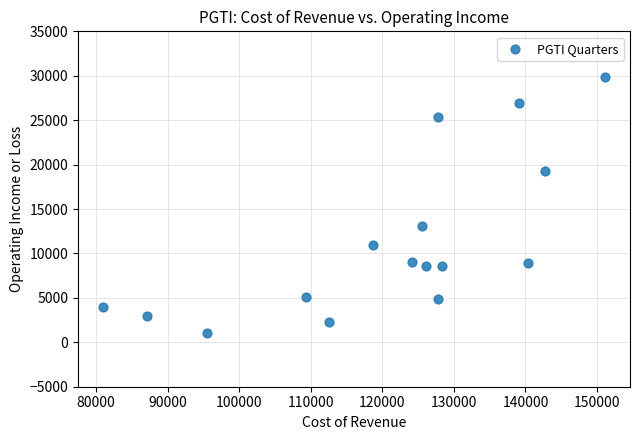

What is the range of X values (max minus min)?

70100